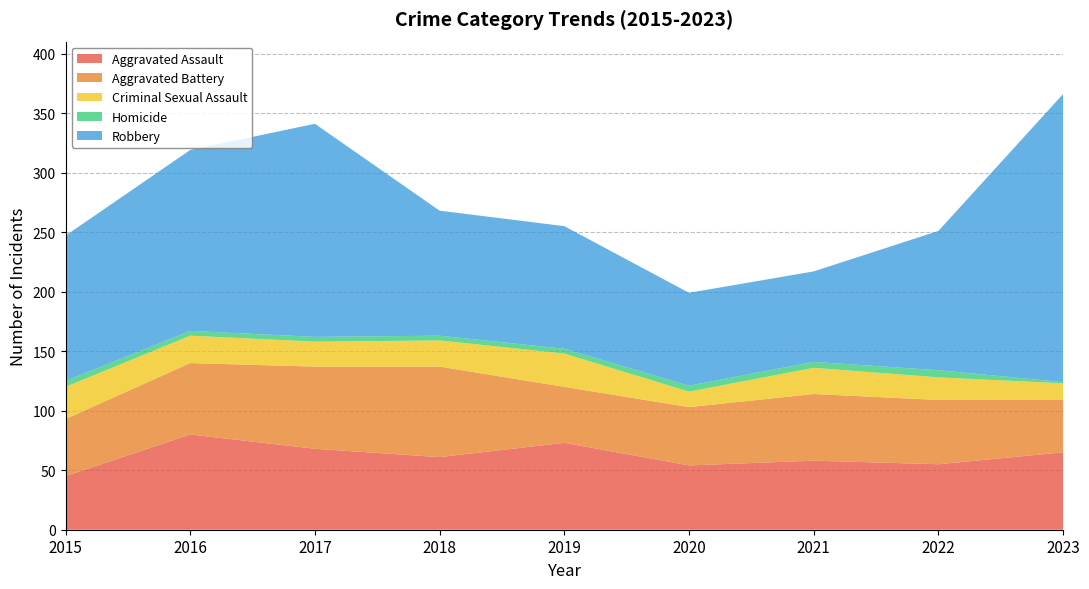

Reading left to right, list all the values displayed in this chart.

Aggravated Assault: 2015=45	2016=80	2017=68	2018=61	2019=73	2020=54	2021=58	2022=55	2023=65
Aggravated Battery: 2015=48	2016=60	2017=69	2018=76	2019=47	2020=49	2021=56	2022=54	2023=44
Criminal Sexual Assault: 2015=27	2016=23	2017=21	2018=22	2019=28	2020=13	2021=22	2022=19	2023=14
Homicide: 2015=5	2016=4	2017=4	2018=4	2019=4	2020=5	2021=5	2022=6	2023=1
Robbery: 2015=122	2016=152	2017=179	2018=105	2019=103	2020=78	2021=76	2022=117	2023=242